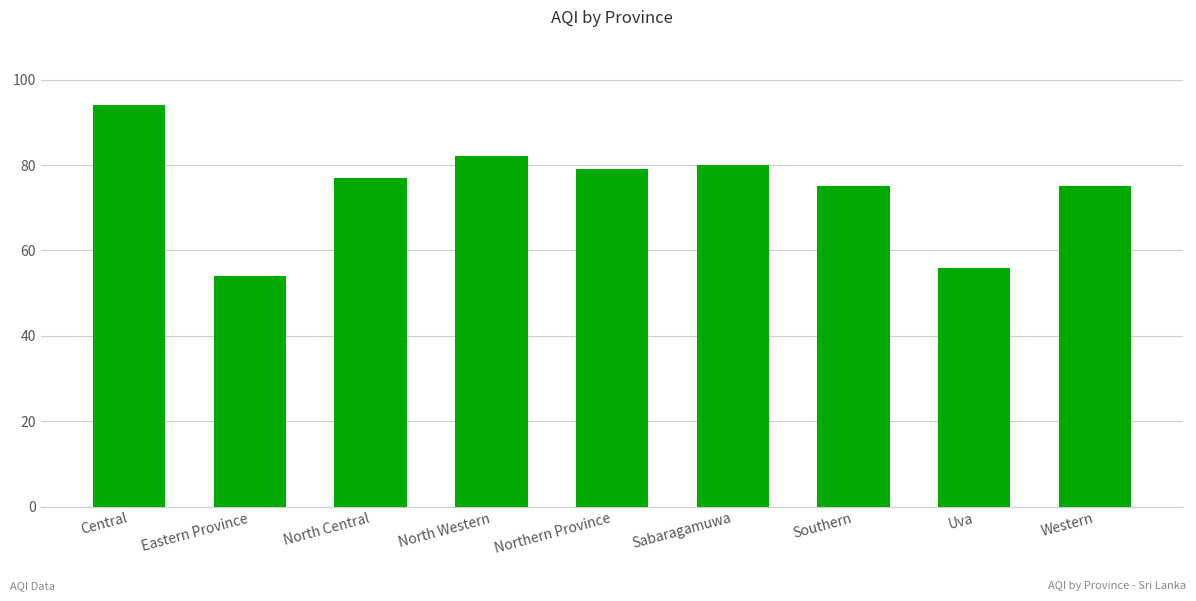

What is the greatest value displayed?

94